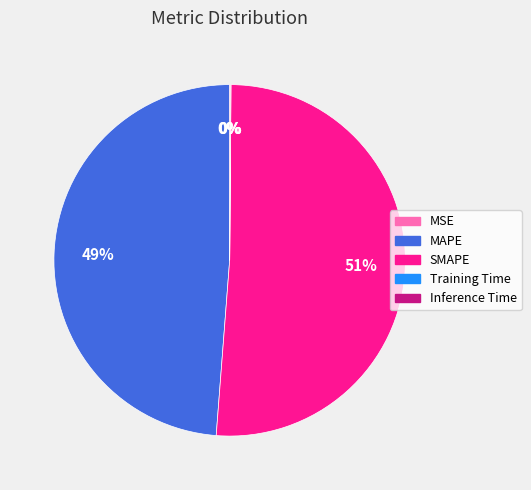

True or false: SMAPE accounts for 51% of the total.

True